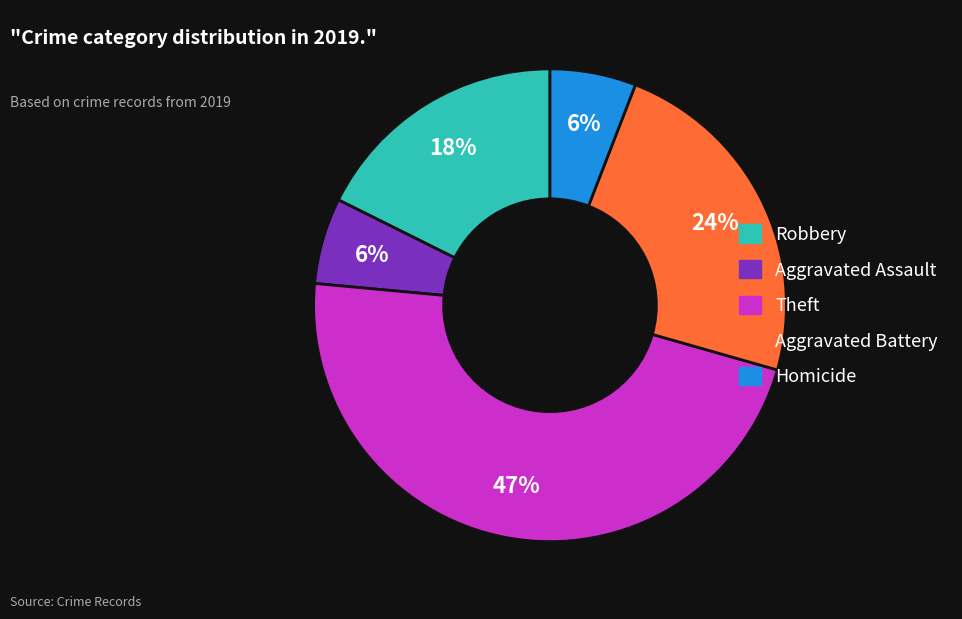

How many slices are in this pie chart?

5